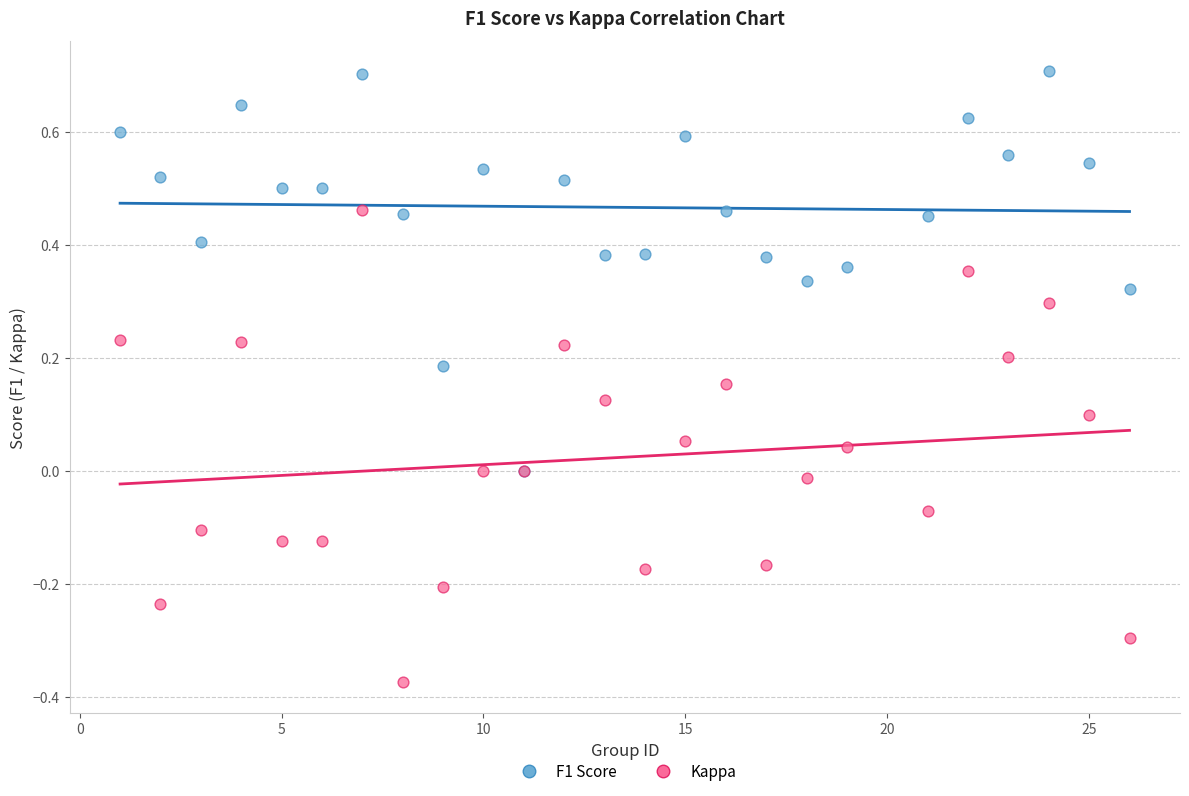

What are all the series names shown in the legend?

F1 Score, Kappa